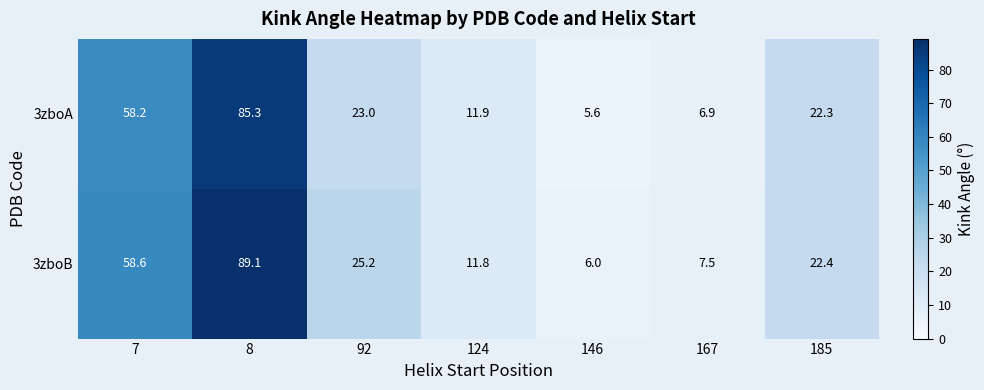

What is the difference between the second highest and minimum values in the 3zboB series?

52.6